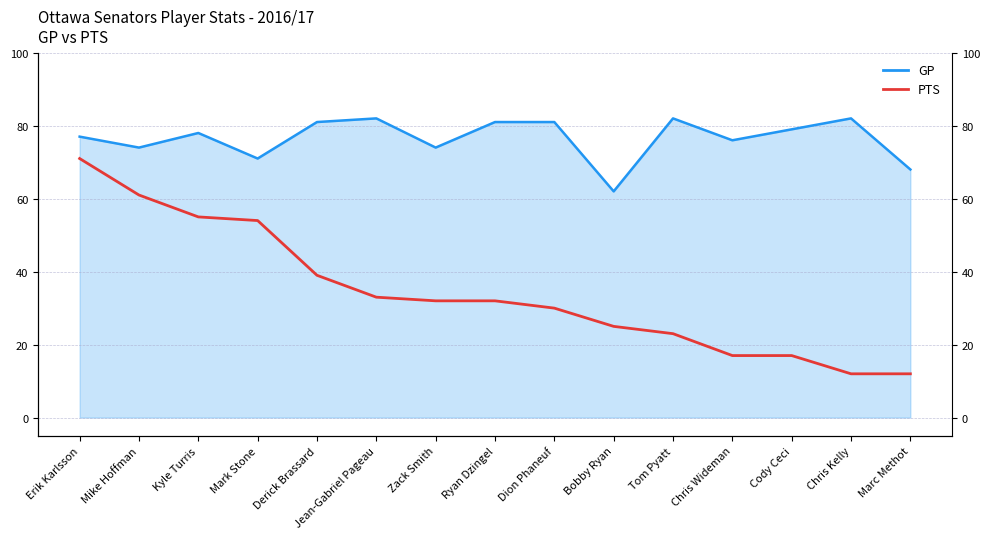

Which series has the largest total across all categories?

GP (line)